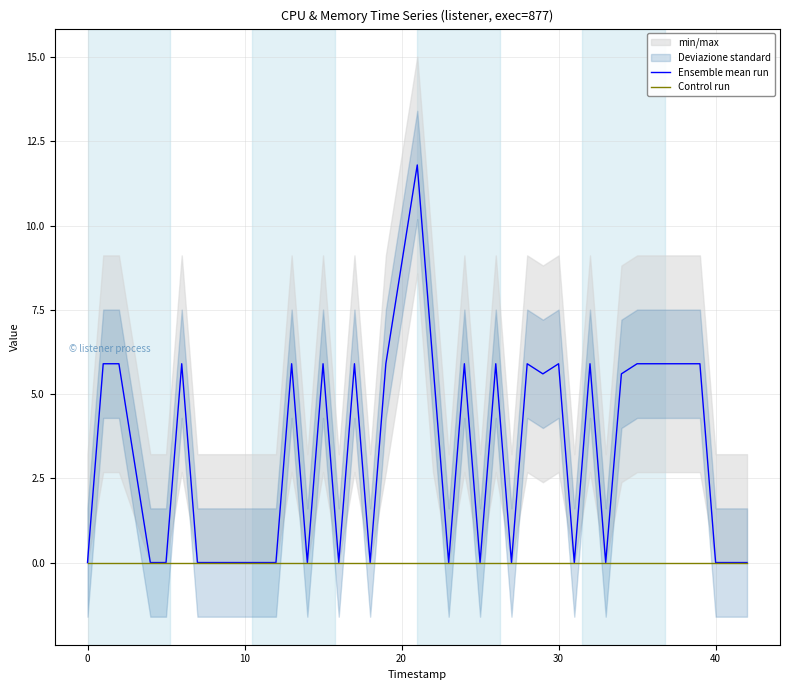

What are all the series names shown in the legend?

Ensemble mean run, Control run